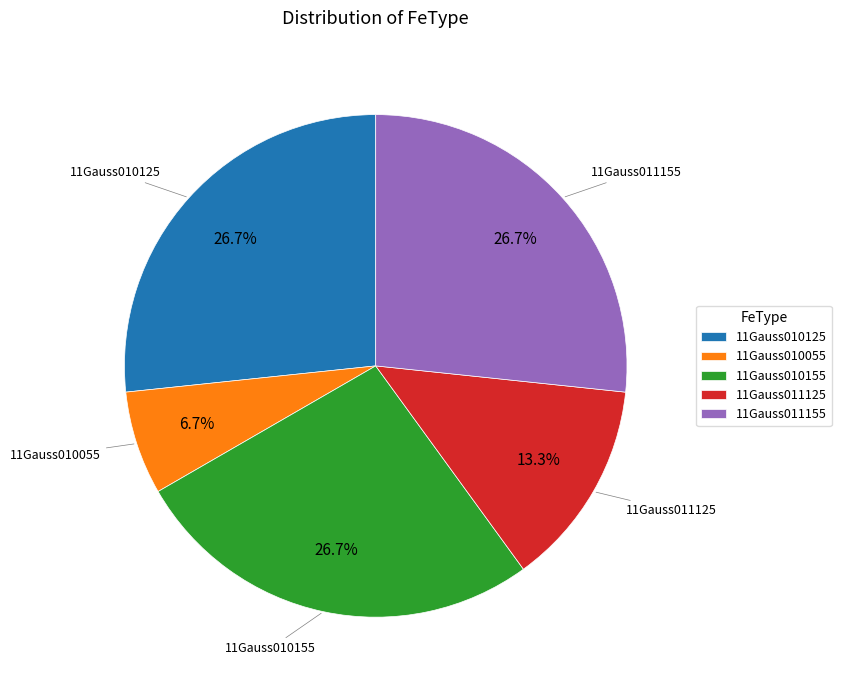

Which category has the smallest portion of the pie?

11Gauss010055